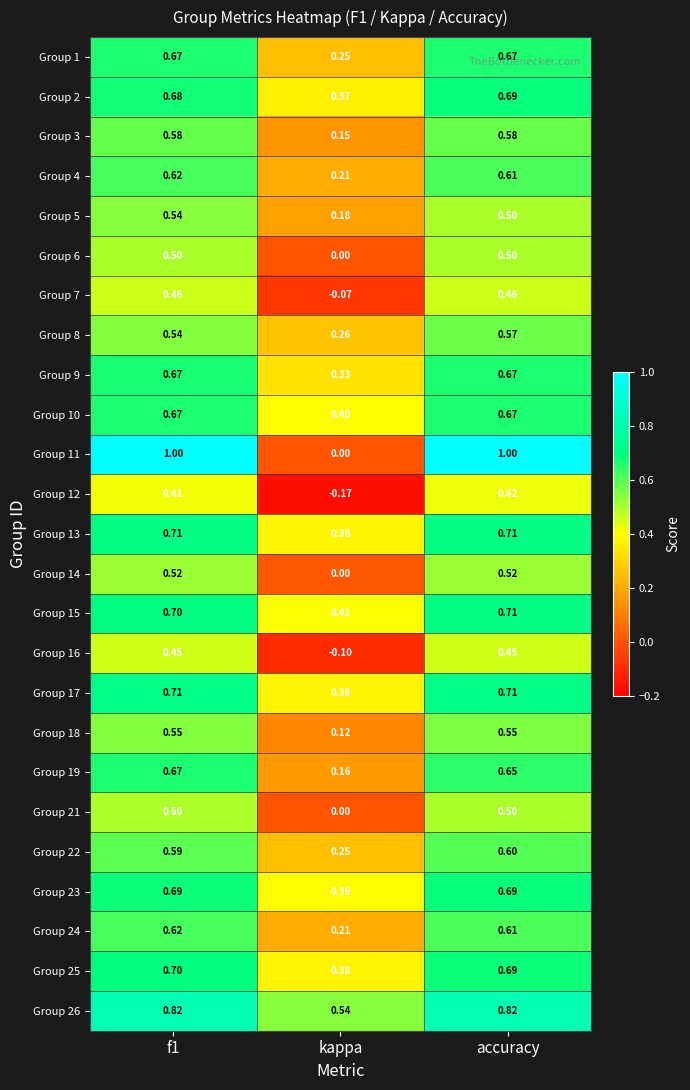

Where is Group 11 nearest to the value 0?

kappa